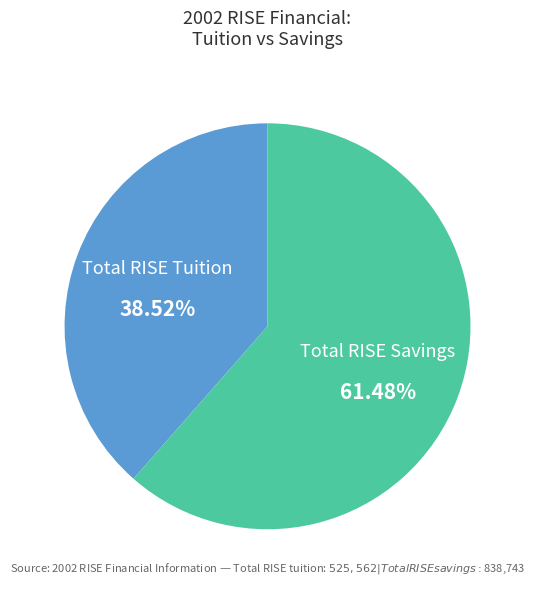

Which has a higher value, Total RISE Tuition or Total RISE Savings?

Total RISE Savings